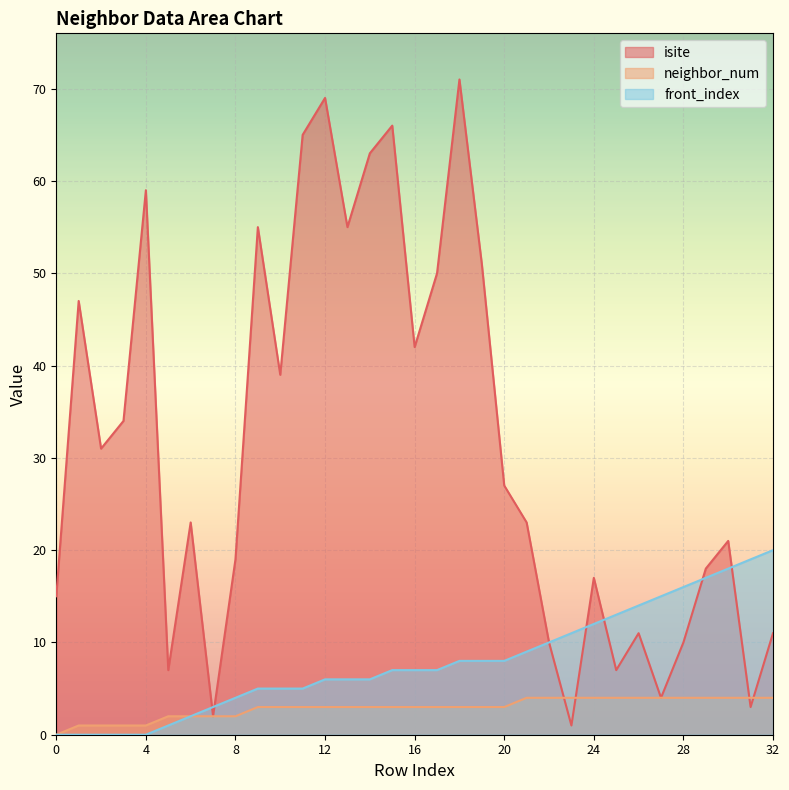

List the series in order of their overall mean, lowest first.

neighbor_num, front_index, isite